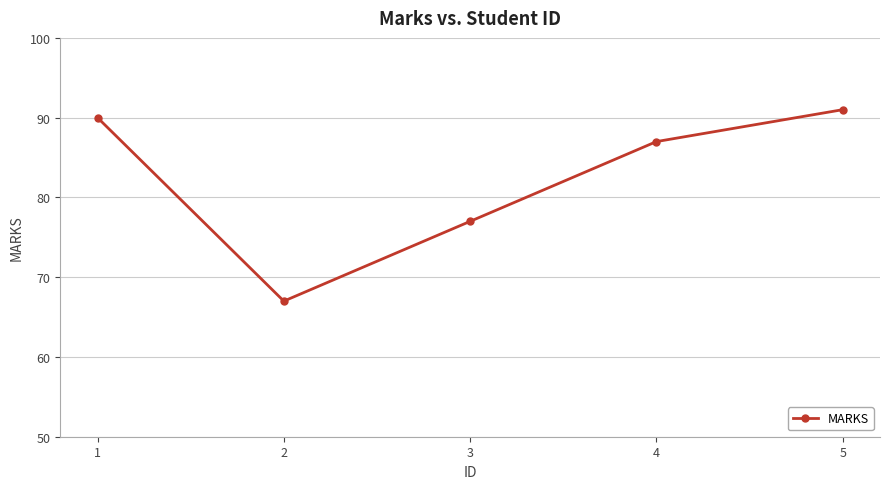

Where is the first local minimum?

2